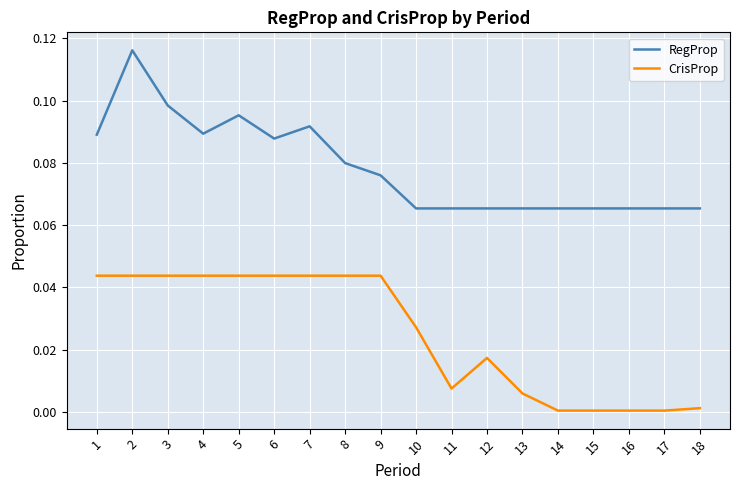

Where is the first local minimum for RegProp?

4